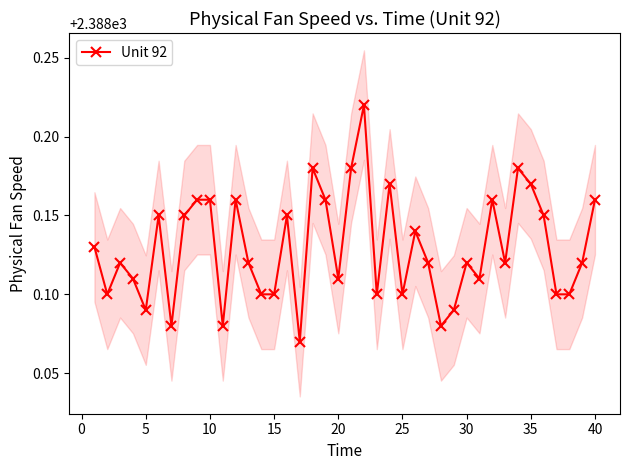

How many Unit 92 values are between 2388 and 2389?

40